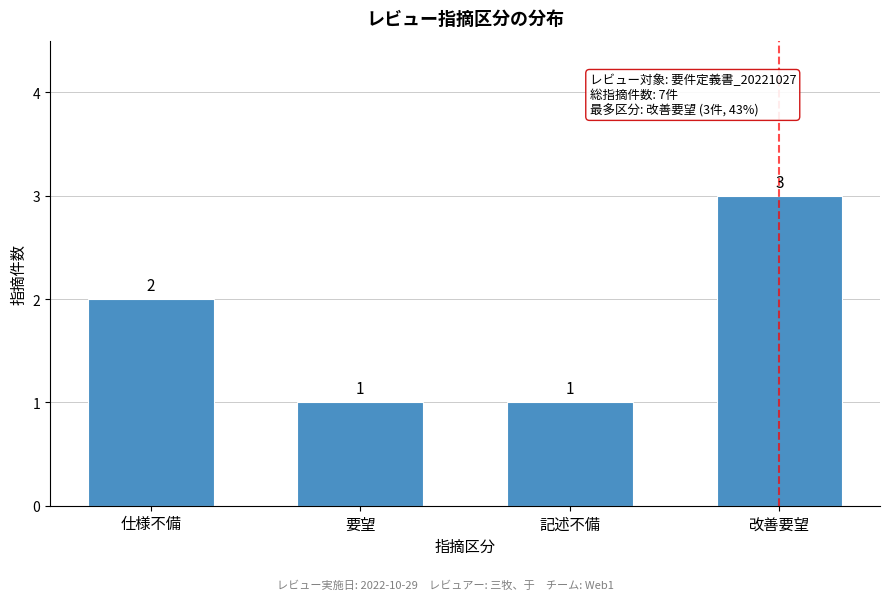

Reading left to right, extract all data points from this chart.

2	1	1	3